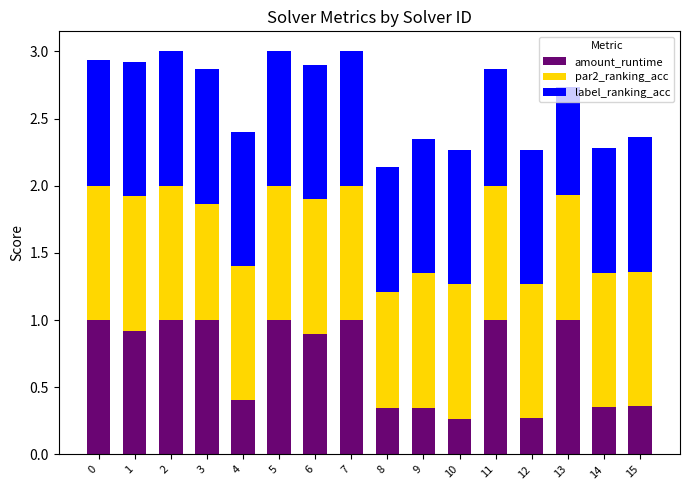

What are all the series names shown in the legend?

amount_runtime, par2_ranking_acc, label_ranking_acc